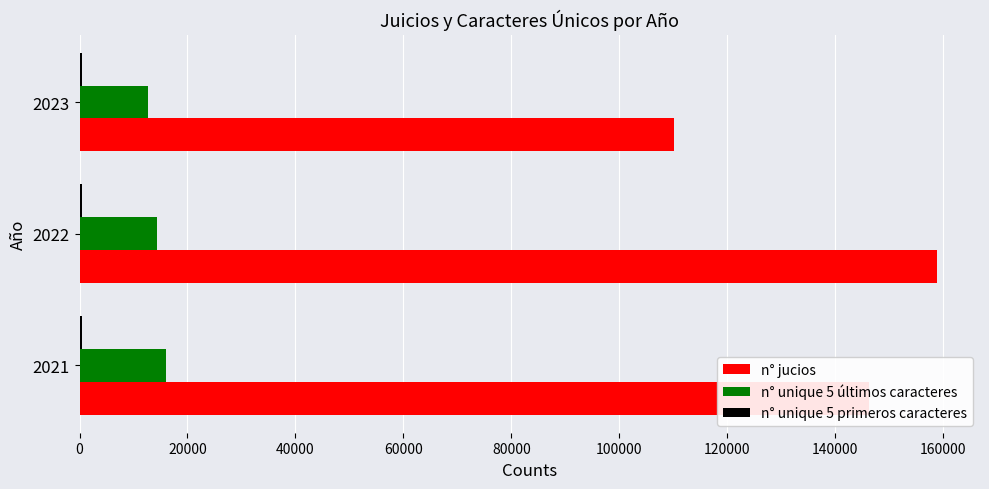

The value of n° jucios at 2021 is 146201. True or false?

True